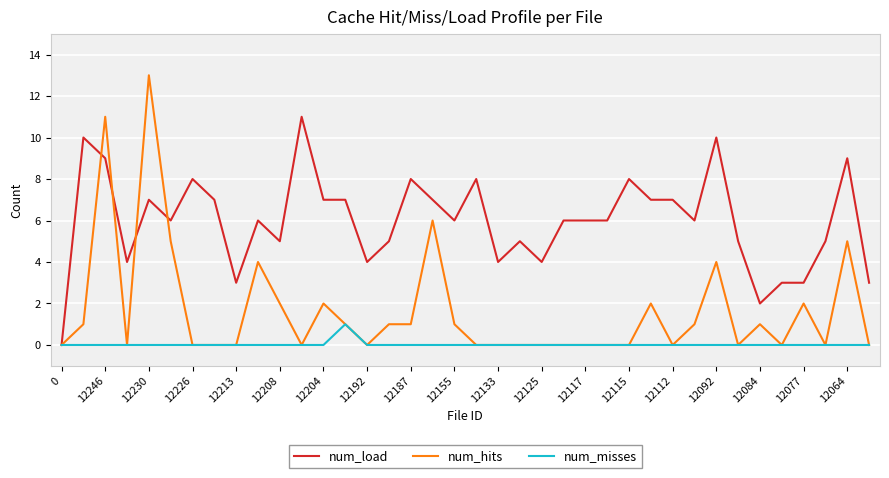

What is the maximum value shown in the chart?

13